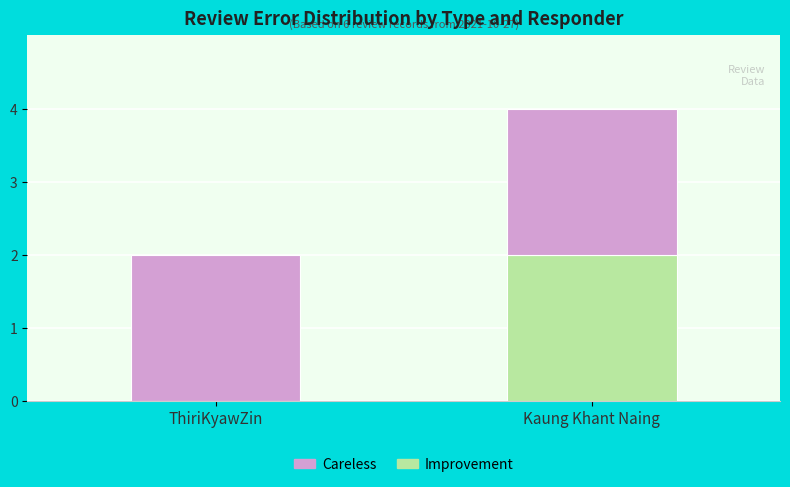

At which label is Improvement closest to 1?

ThiriKyawZin